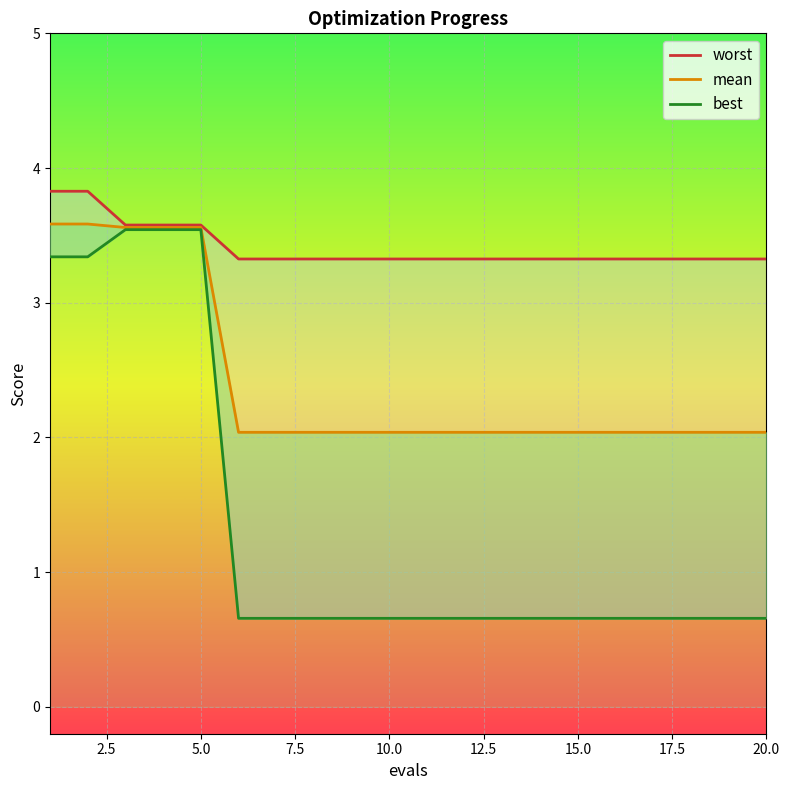

The value of mean at 0.0 is 5.4. True or false?

False